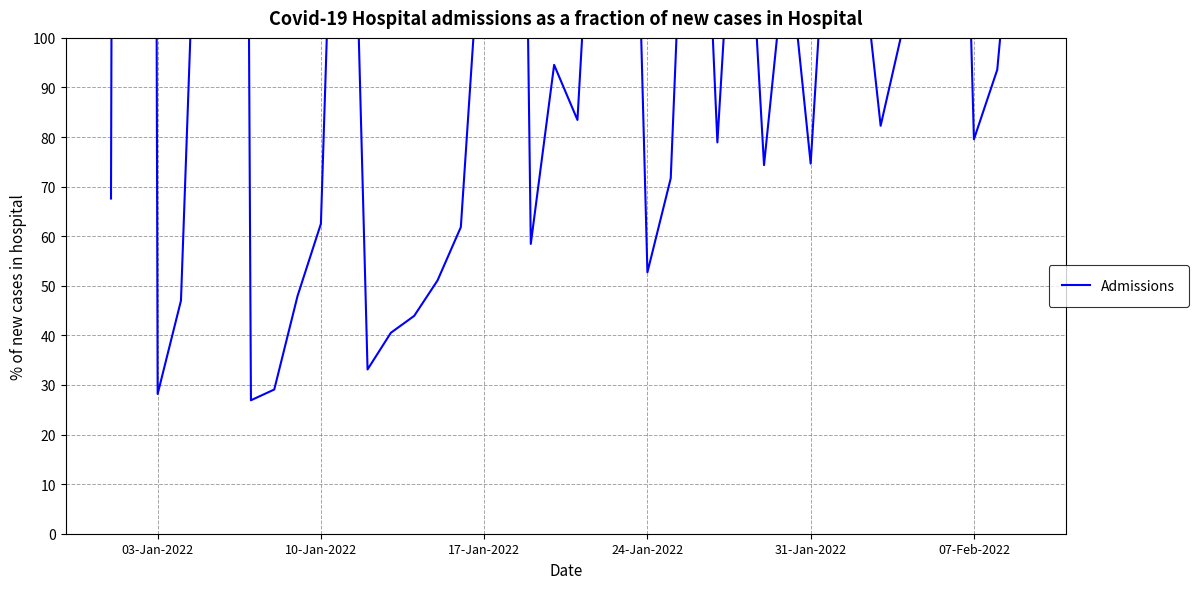

How many values are below 83?

20